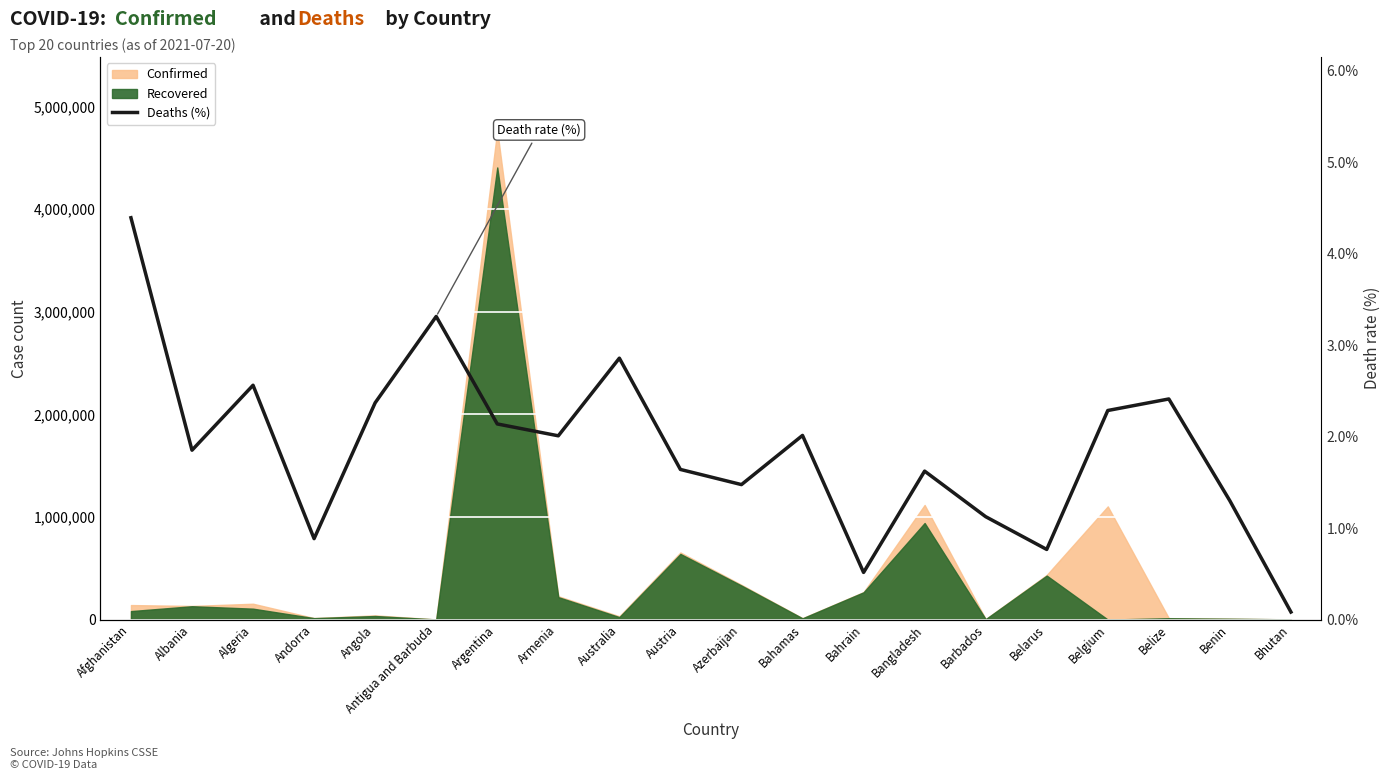

Reading right to left, extract all data points from this chart.

Bhutan=0.1	Benin=1.3	Belize=2.4	Belgium=2.3	Belarus=0.8	Barbados=1.1	Bangladesh=1.6	Bahrain=0.5	Bahamas=2.0	Azerbaijan=1.5	Austria=1.6	Australia=2.9	Armenia=2.0	Argentina=2.1	Antigua and Barbuda=3.3	Angola=2.4	Andorra=0.9	Algeria=2.6	Albania=1.9	Afghanistan=4.4